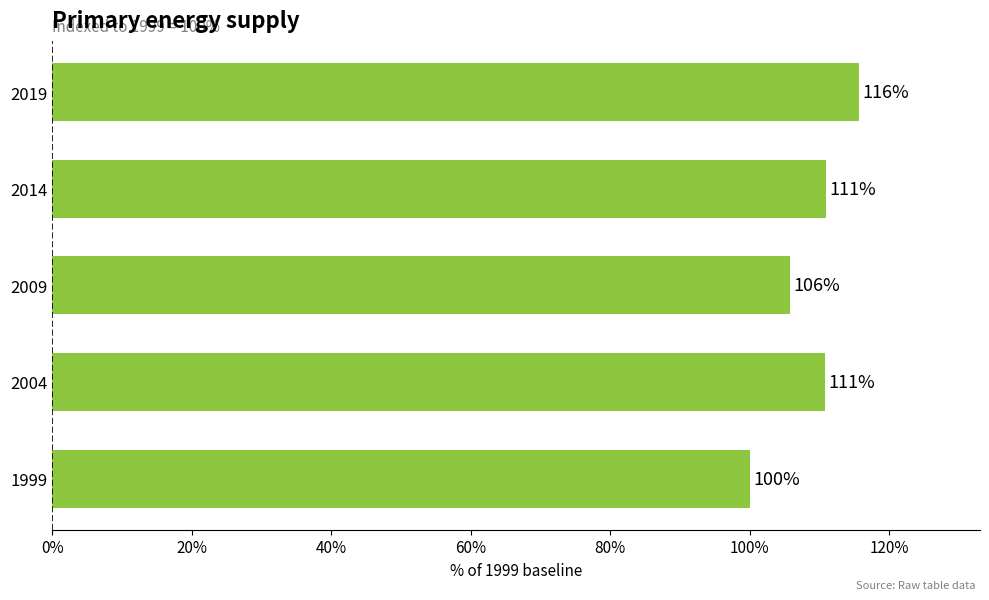

At which label is the value closest to 107?

2009